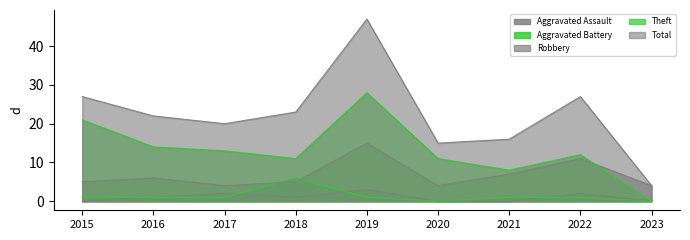

What is the total value across all series at 2018?

46